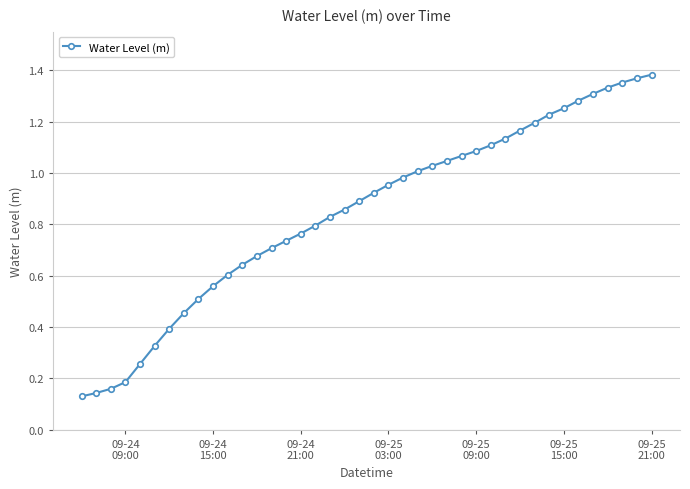

Is this an area chart (filled region under the line)?

No